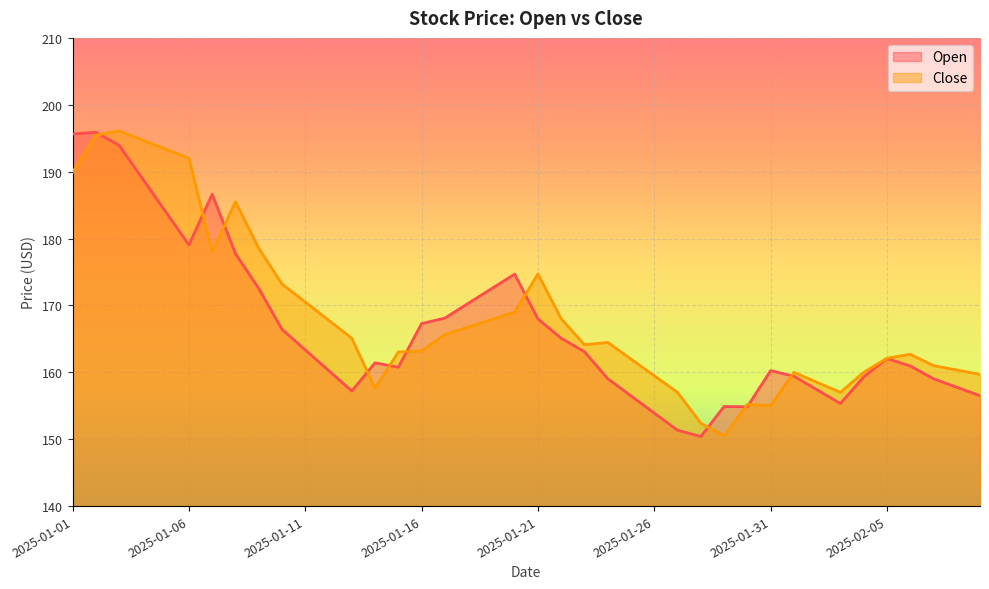

What position from the left is 2025-02-09?

40